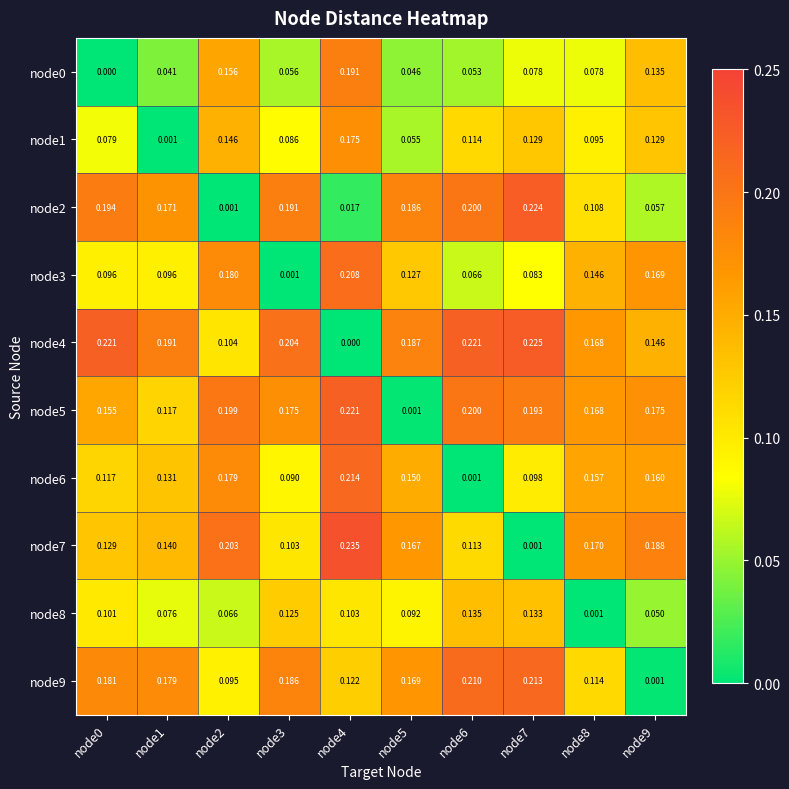

Is the value of node8 at node2 greater than the value of node9 at node1?

No